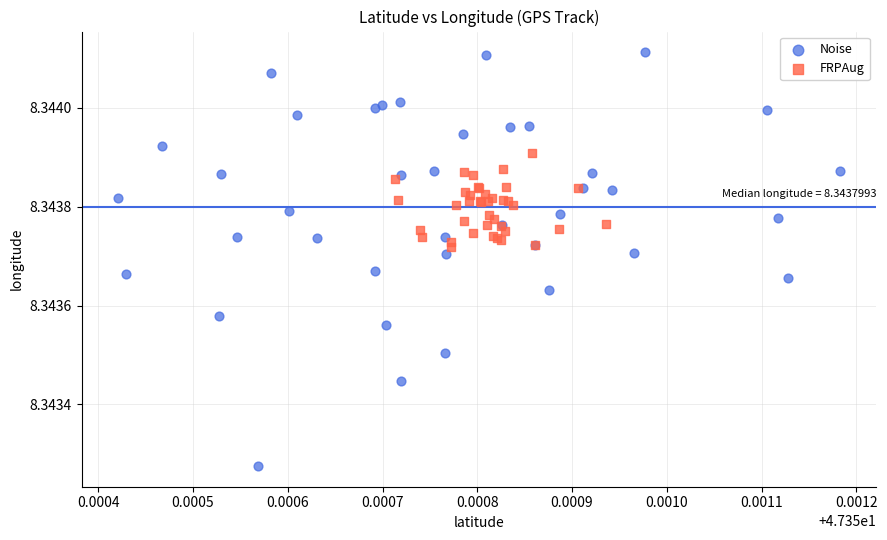

Which series reaches the minimum Y coordinate?

Noise